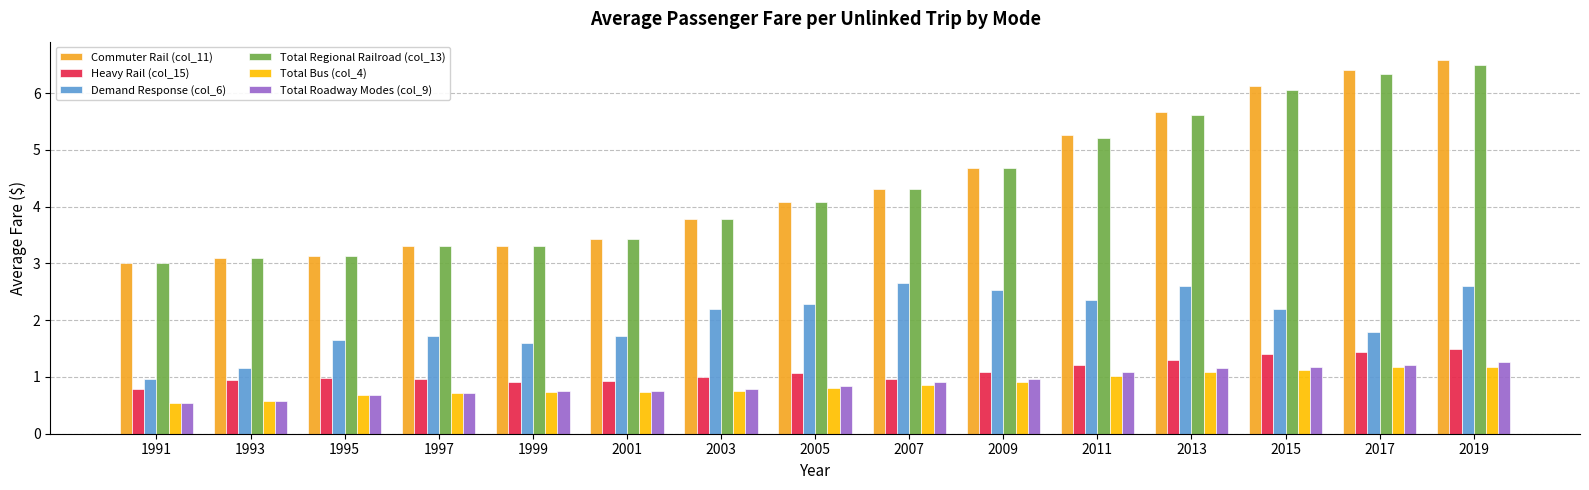

How many distinct data groups are displayed?

6